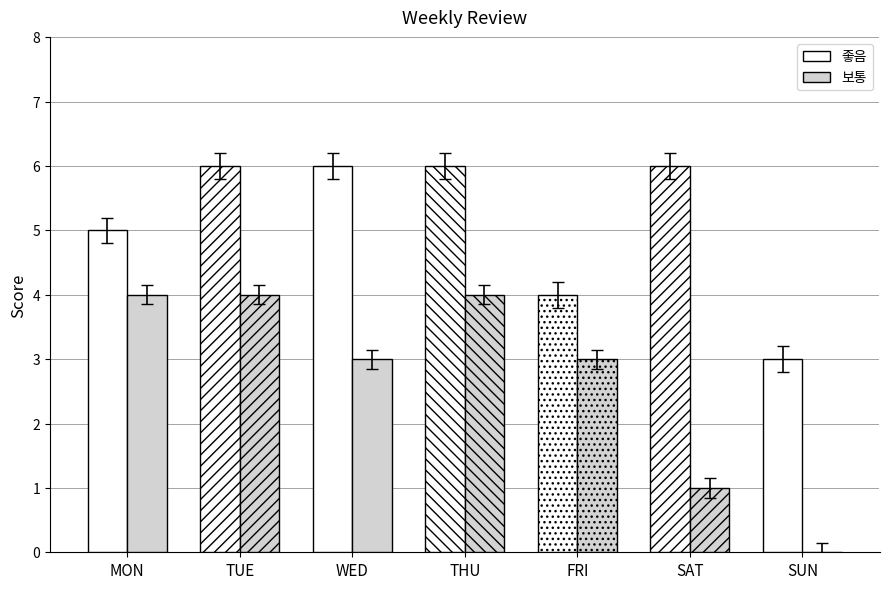

At which category is the sum across all series the highest?

TUE